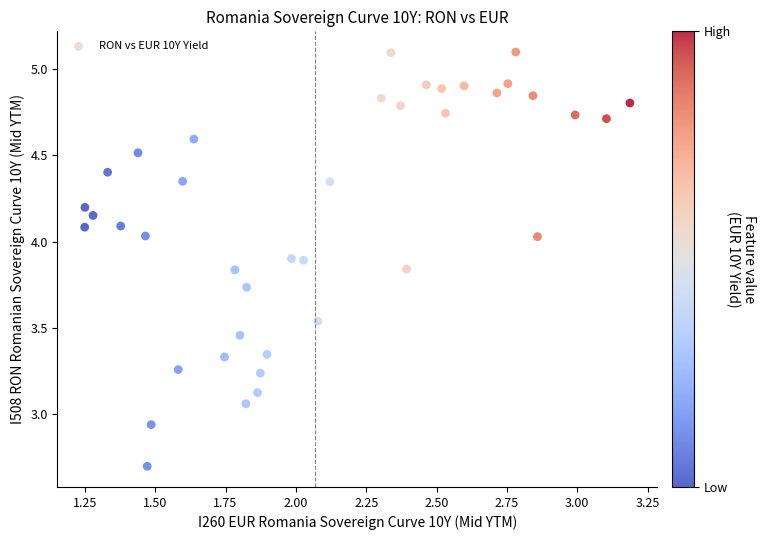

What is the range of X values (max minus min)?

1.9